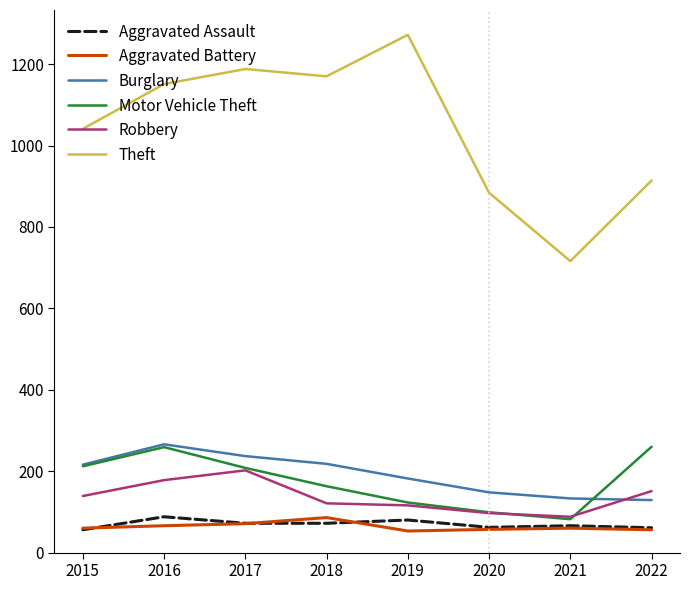

What is the lowest value of the Robbery series?

88